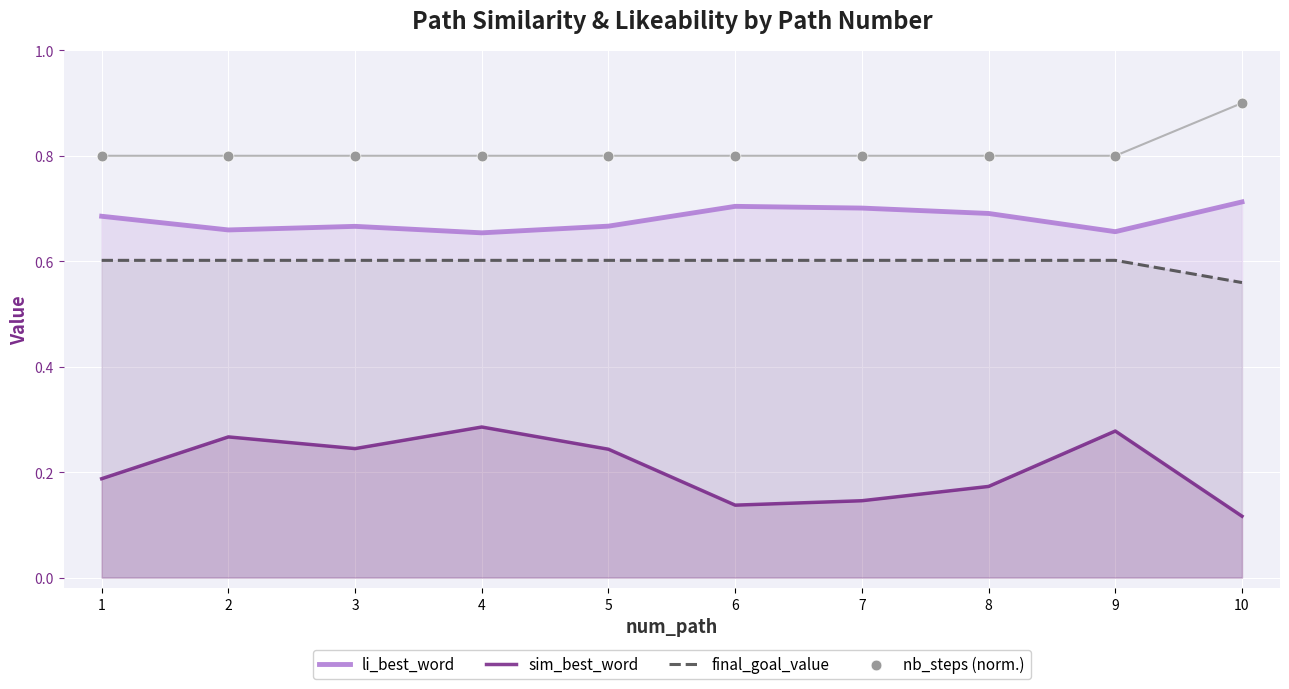

Which series reaches the maximum Y coordinate?

nb_steps (norm.)